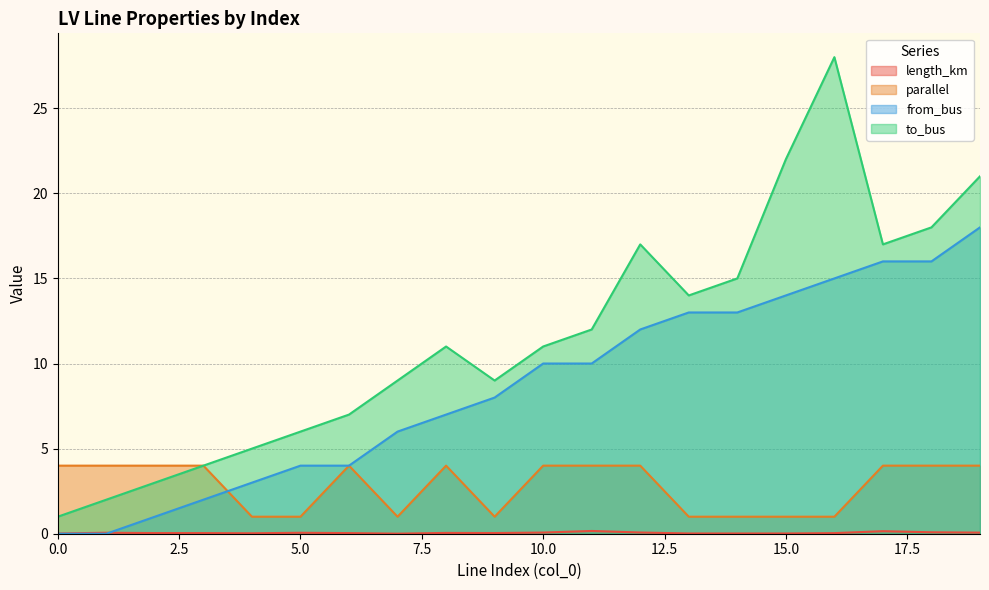

True or false: to_bus and from_bus intersect in this chart.

False